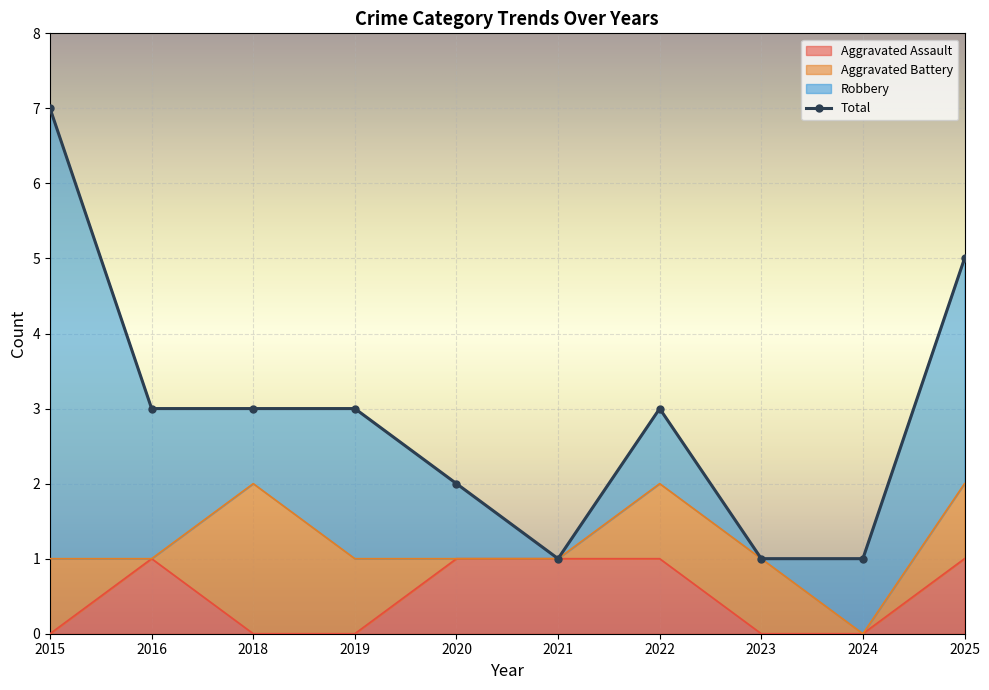

Which category has the highest value across all series?

2015